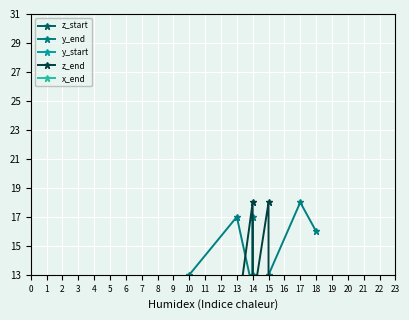

How many data points does each series have?

10